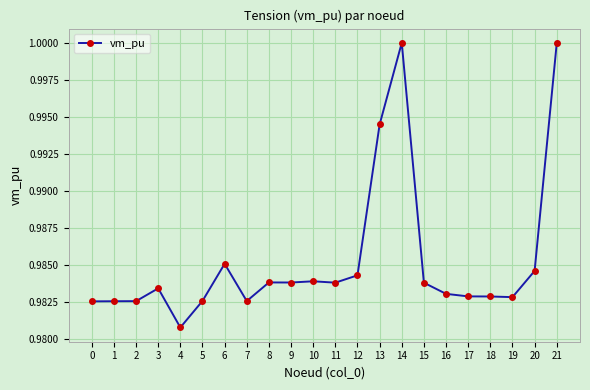

At which category does the chart reach its minimum across all series?

4